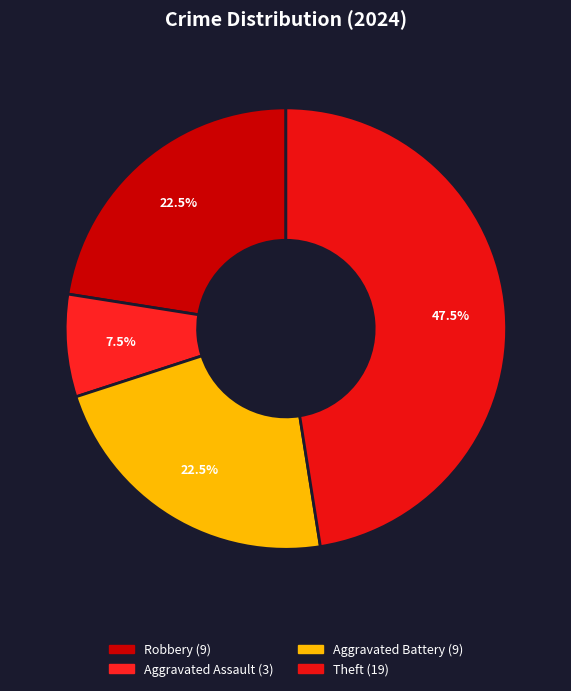

How many slices are in this pie chart?

4